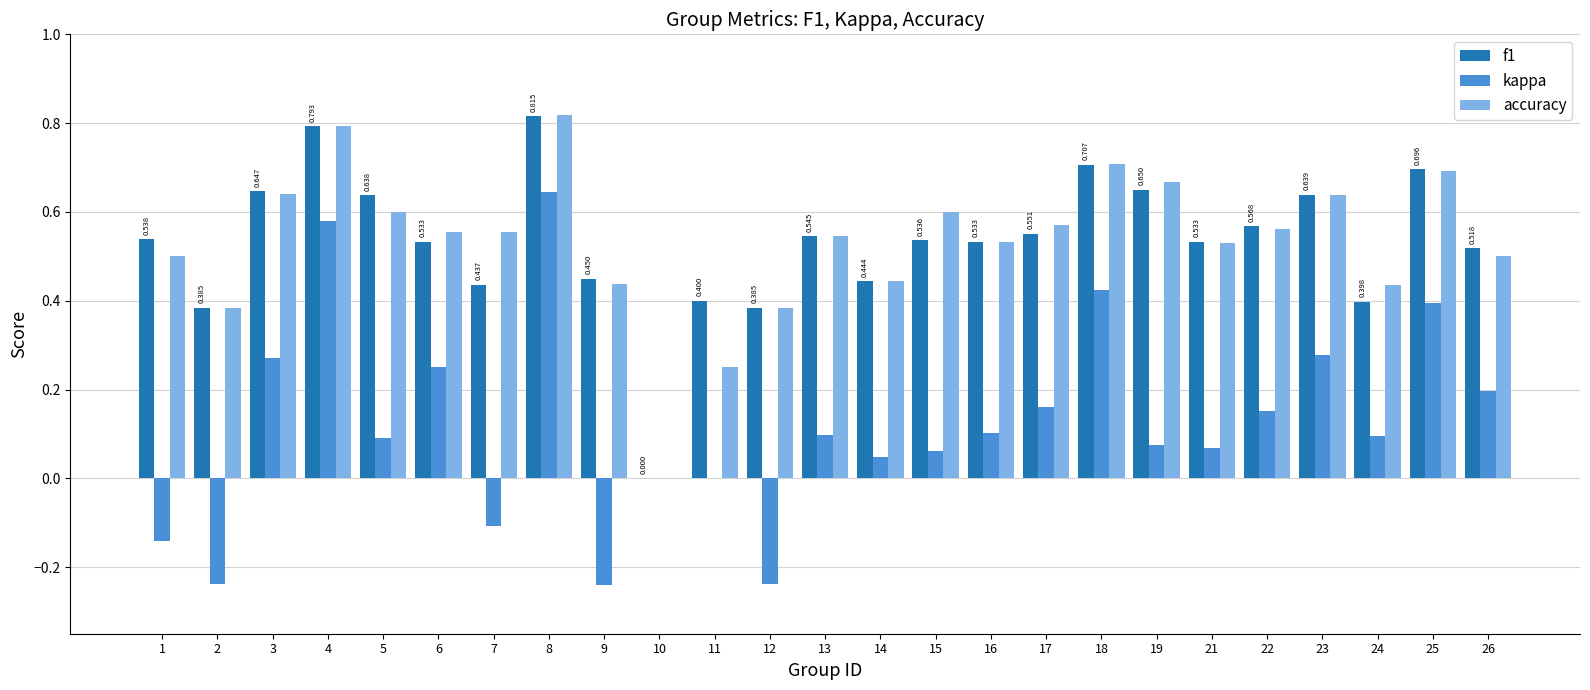

Between 8 and 12, which series saw the biggest shift?

kappa